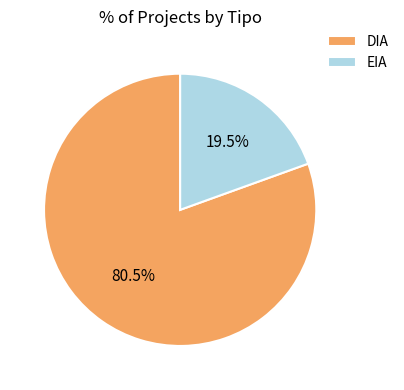

Does any single category account for the majority?

Yes